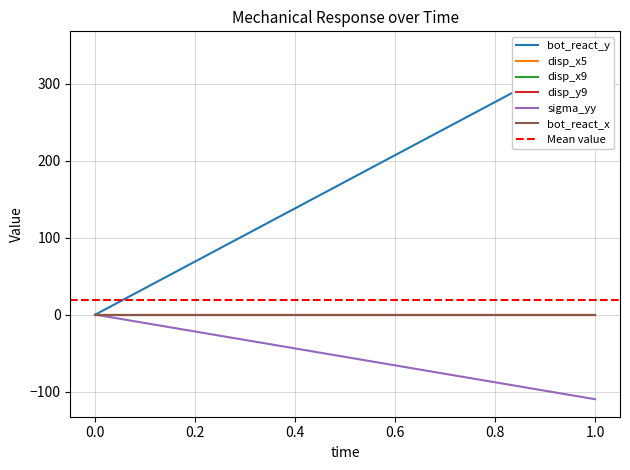

At 0, list the series in order from smallest to largest.

bot_react_y, disp_x5, disp_x9, disp_y9, sigma_yy, bot_react_x